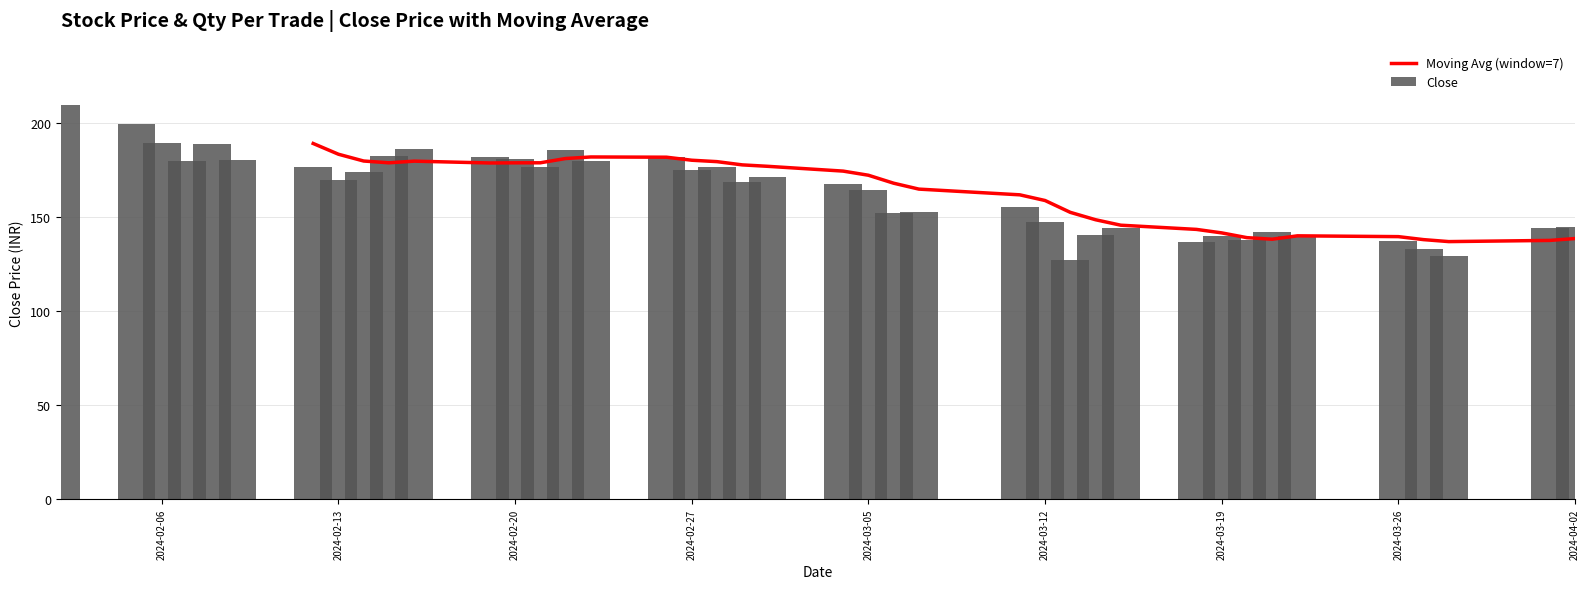

What is the maximum value shown in the chart?

210.0